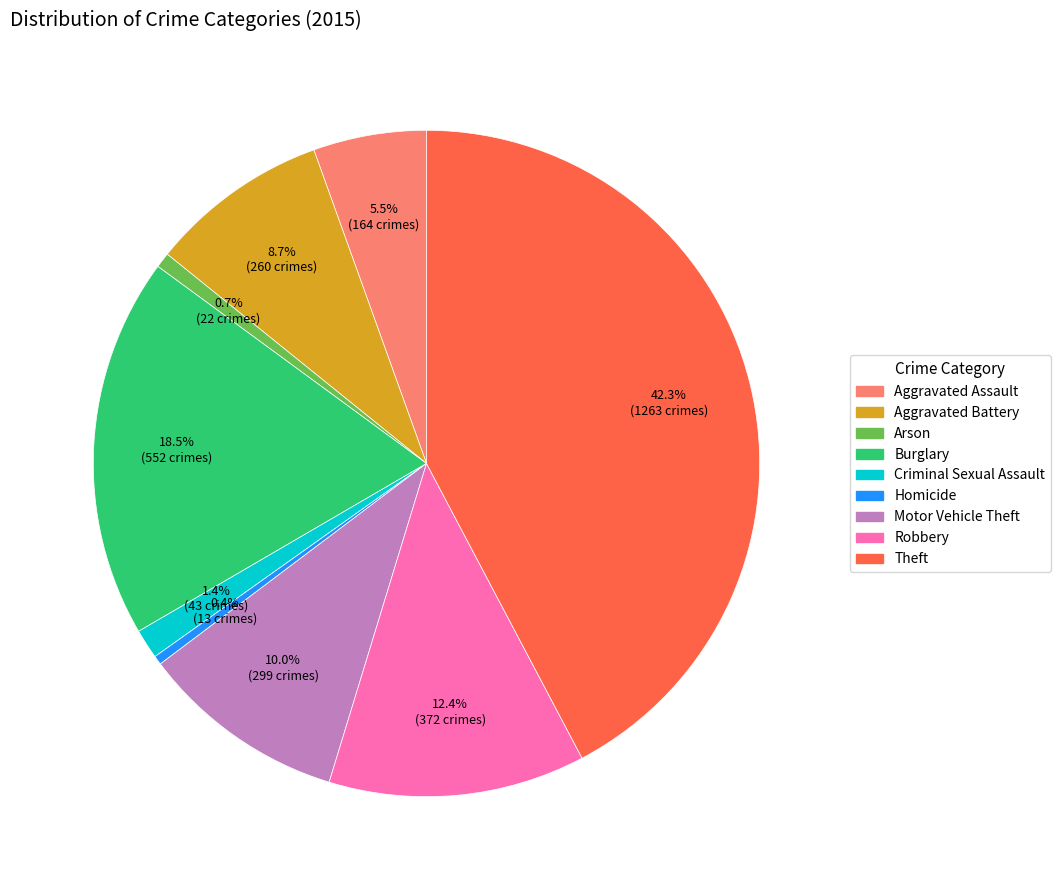

What portion of the pie excludes Aggravated Battery?

91.3%